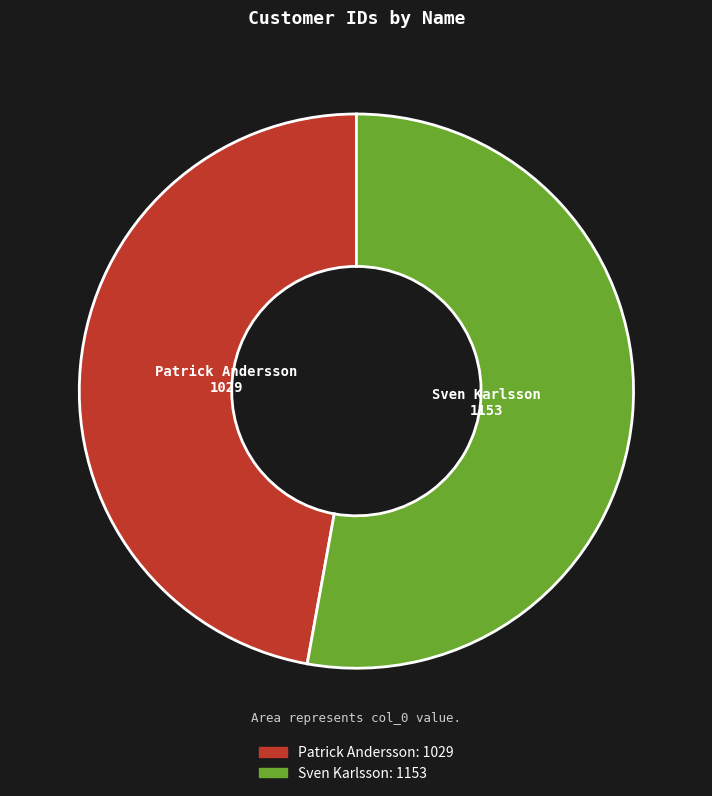

Count the number of slices in the pie.

2